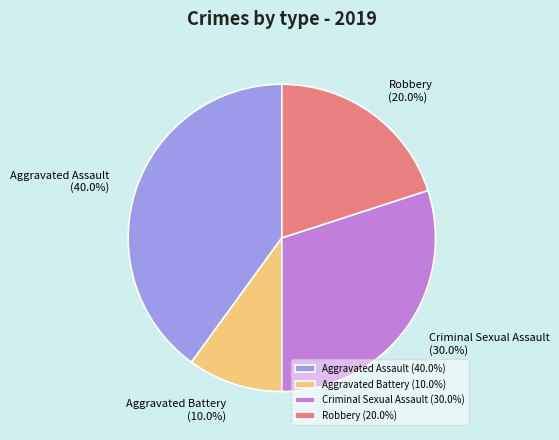

Rank the categories by value from lowest to highest.

Aggravated Battery, Robbery, Criminal Sexual Assault, Aggravated Assault